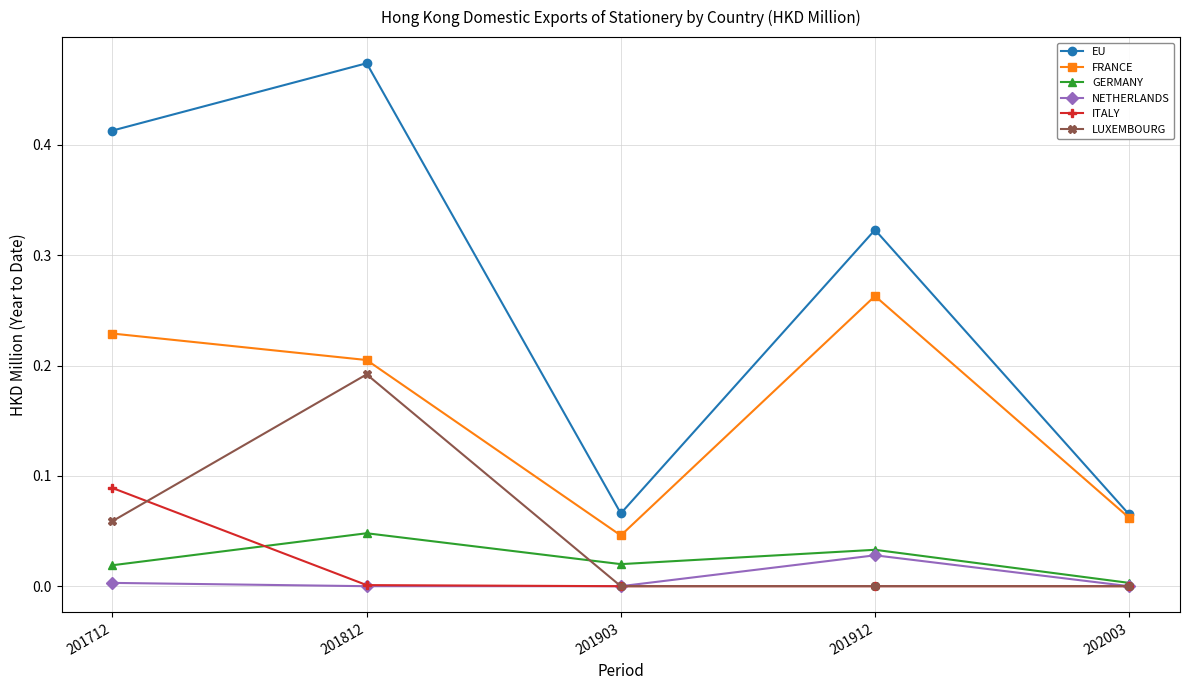

What are all the series names shown in the legend?

EU, FRANCE, GERMANY, NETHERLANDS, ITALY, LUXEMBOURG